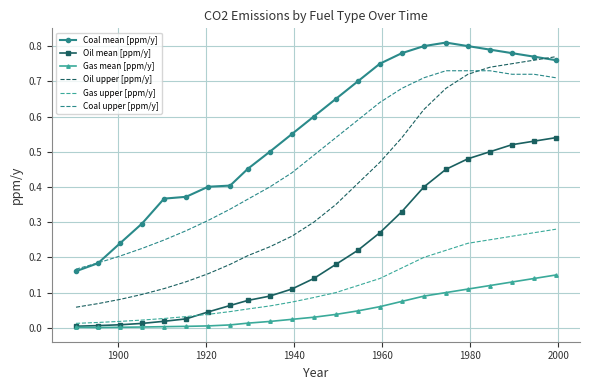

Which series has the largest total across all categories?

Coal mean [ppm/y]